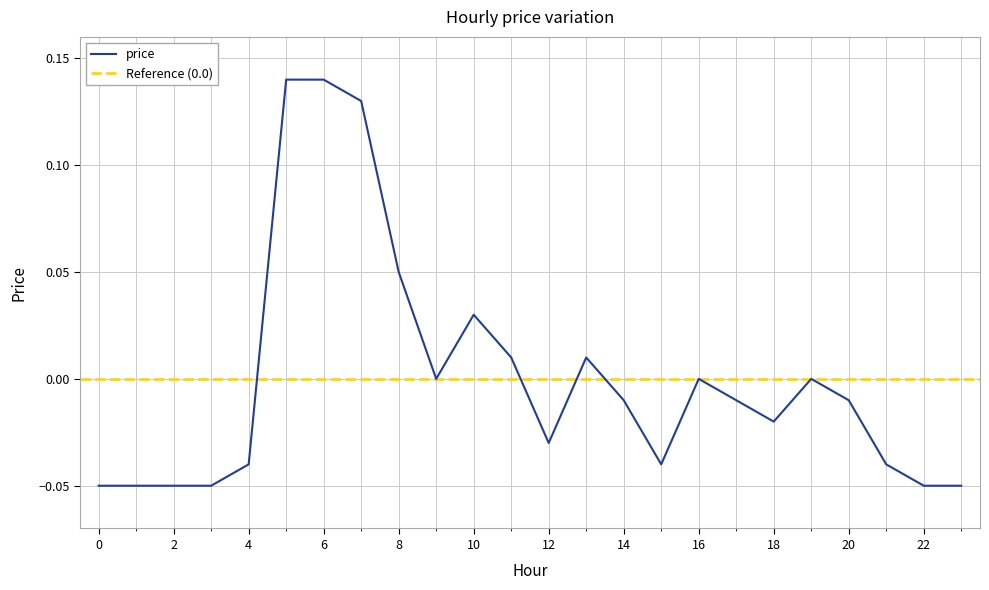

The value at 9 is 0.1. True or false?

False